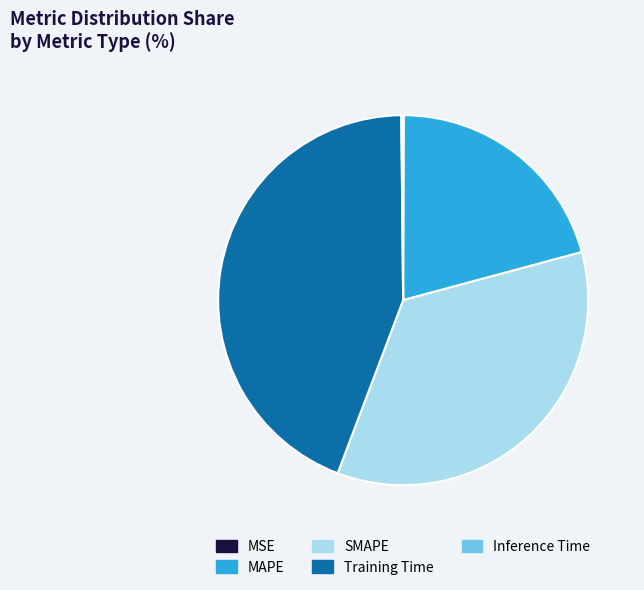

Which has a higher value, Training Time or MAPE?

Training Time